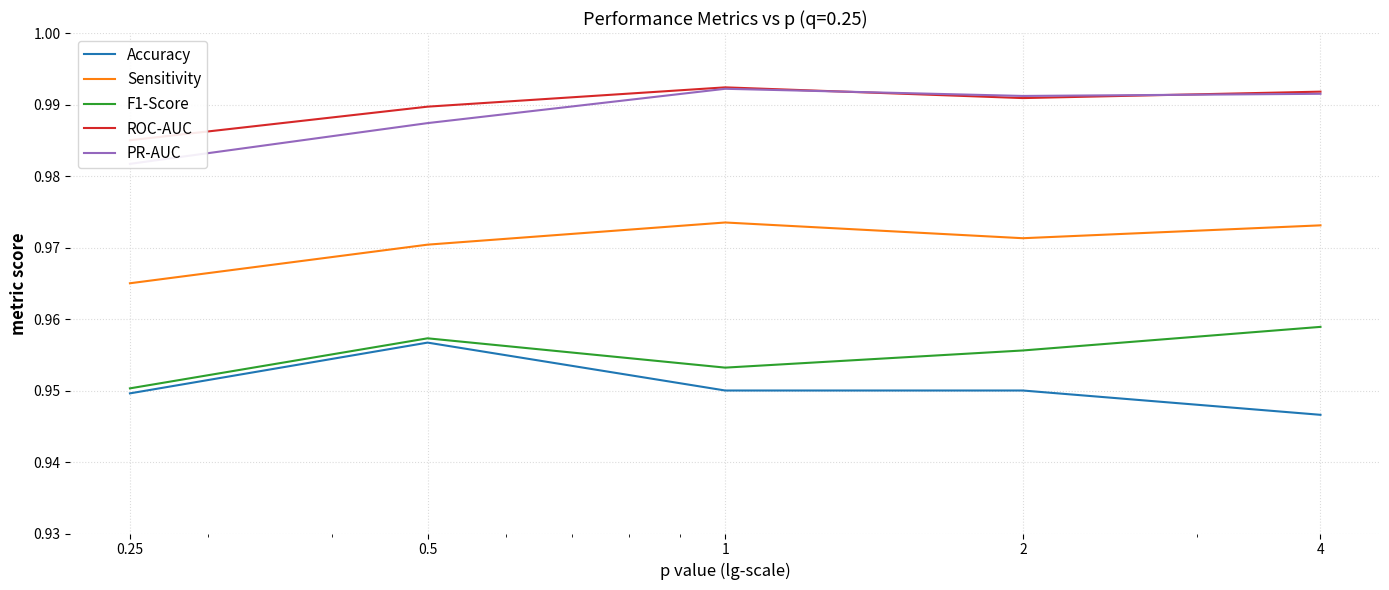

Rank the categories by PR-AUC value from lowest to highest.

0.25, 0.5, 2, 4, 1